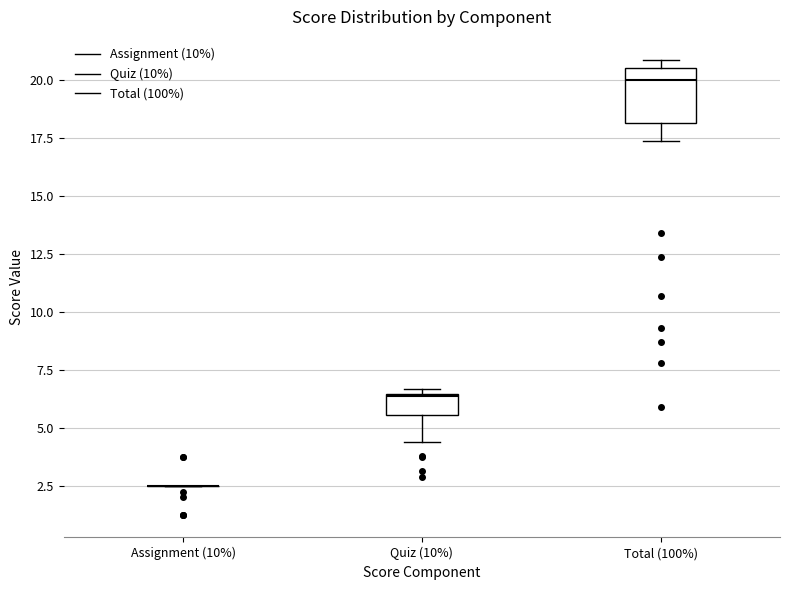

Which box is the tallest, from its lower edge to its upper edge?

Total (100%)